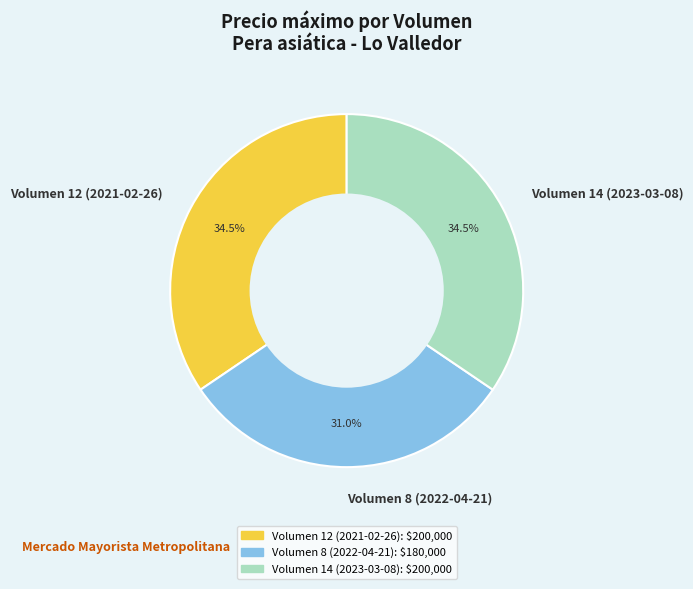

Which has a higher value, Volumen 14 (2023-03-08) or Volumen 8 (2022-04-21)?

Volumen 14 (2023-03-08)